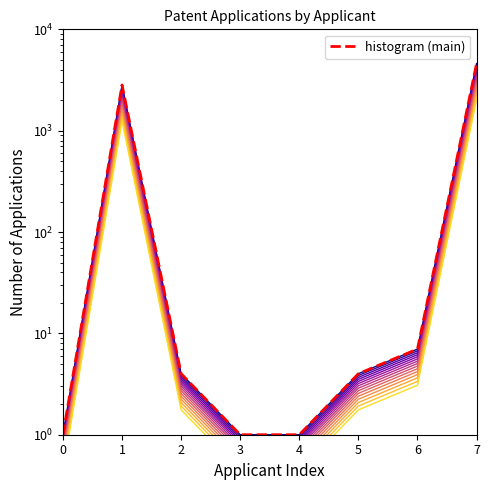

Is the value of histogram (main) at 3 greater than the value of layer_0 at 6?

No